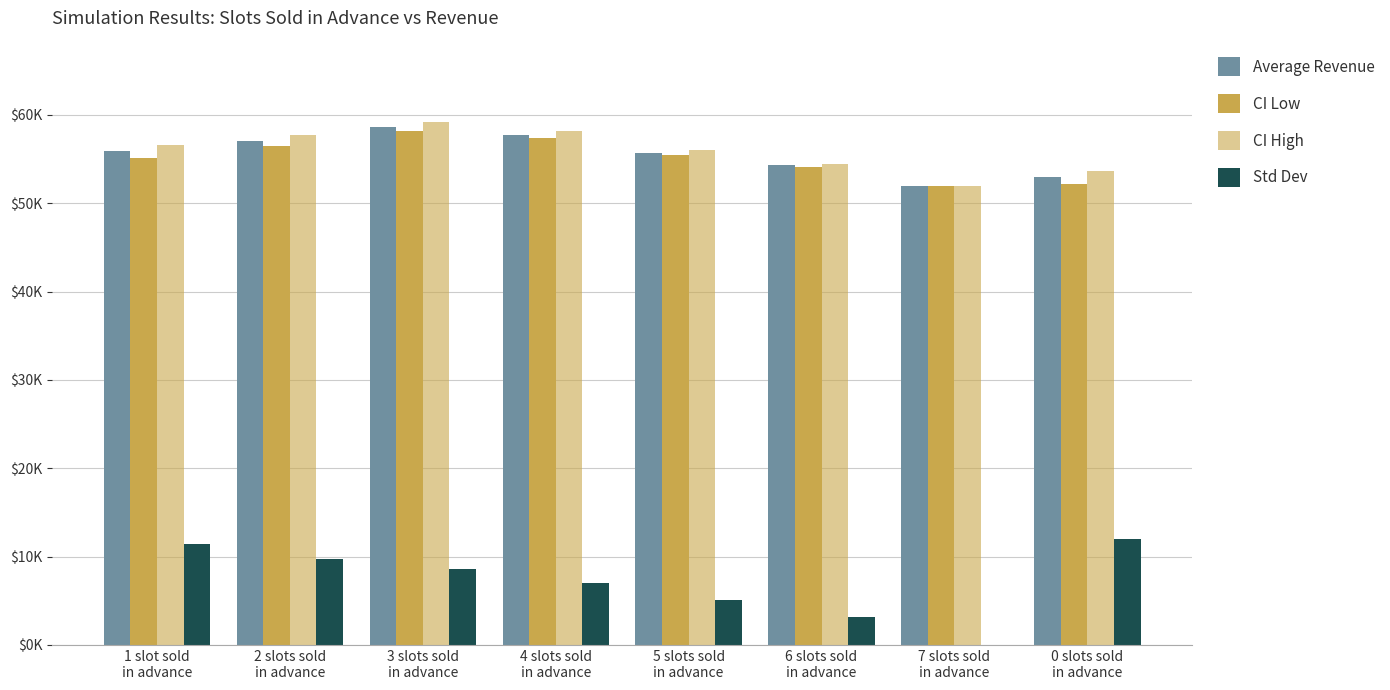

What is the total value across all series at 1 slot sold
in advance?

179029.9